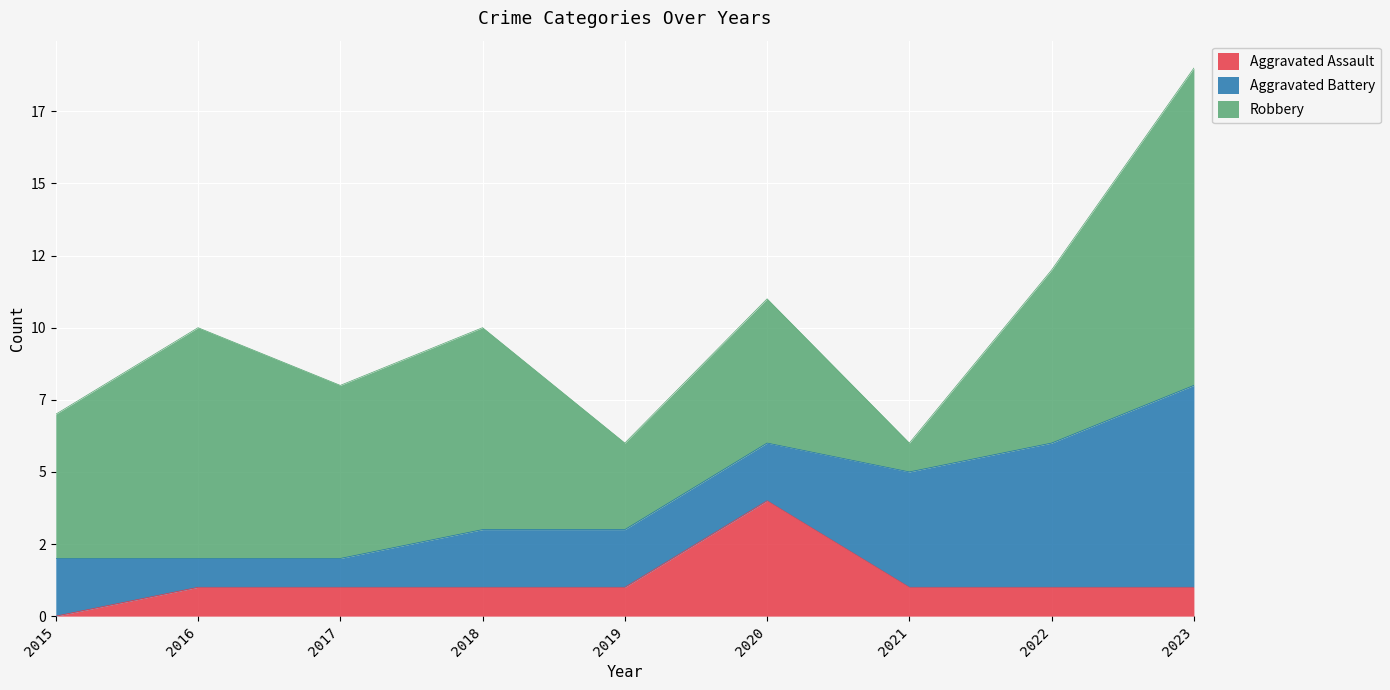

At which label does Aggravated Assault reach its peak?

2020